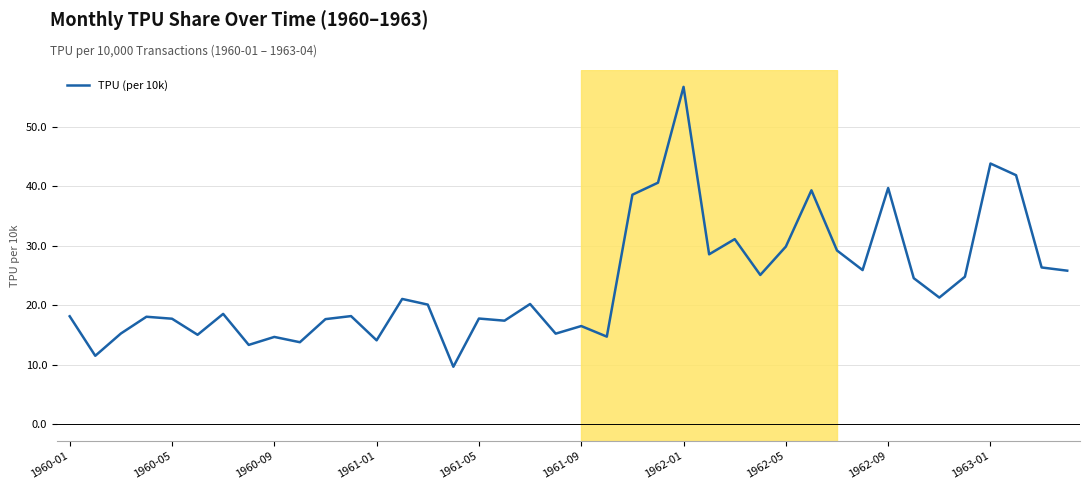

What is the difference between the maximum and minimum values?

47.0